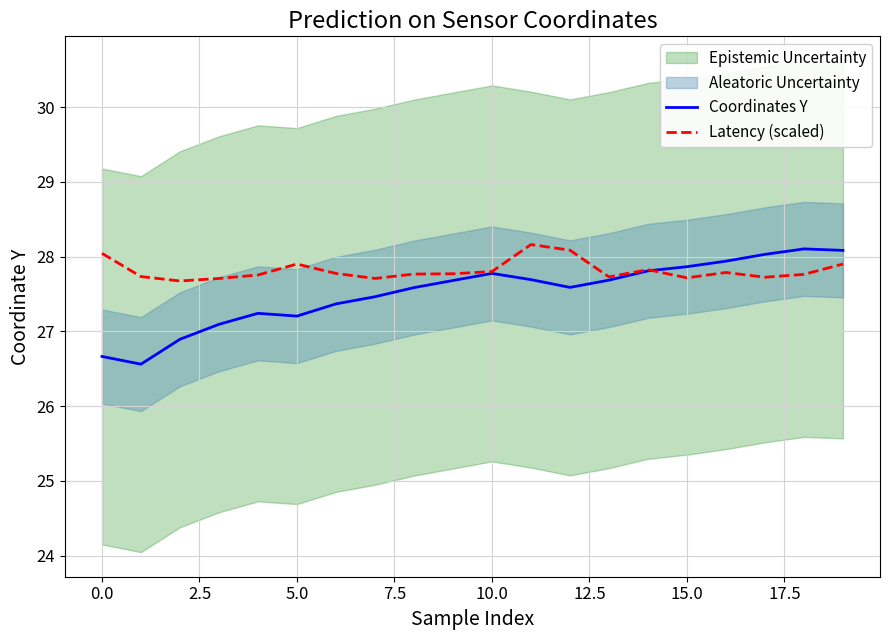

Where do Coordinates Y and Latency (scaled) first cross each other?

14 and 15